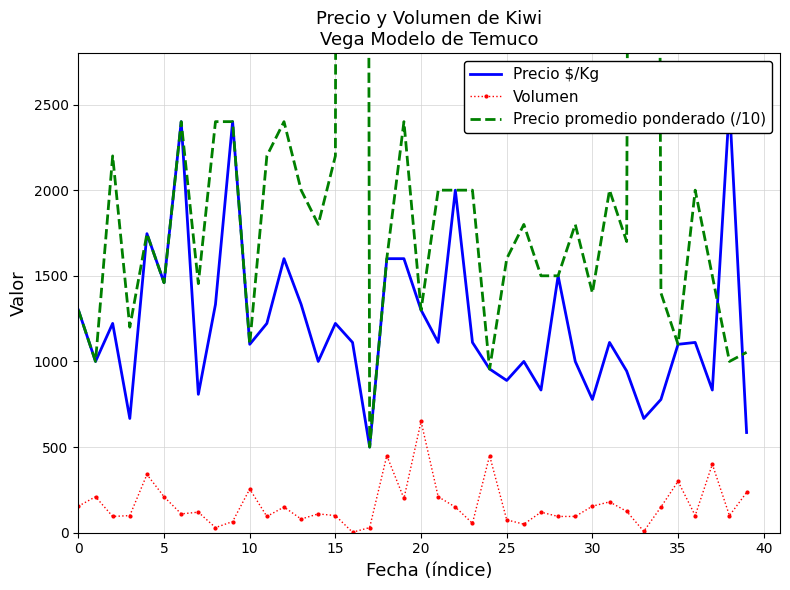

Rank the series by their maximum value, from lowest to highest.

Volumen, Precio $/Kg, Precio promedio ponderado (/10)